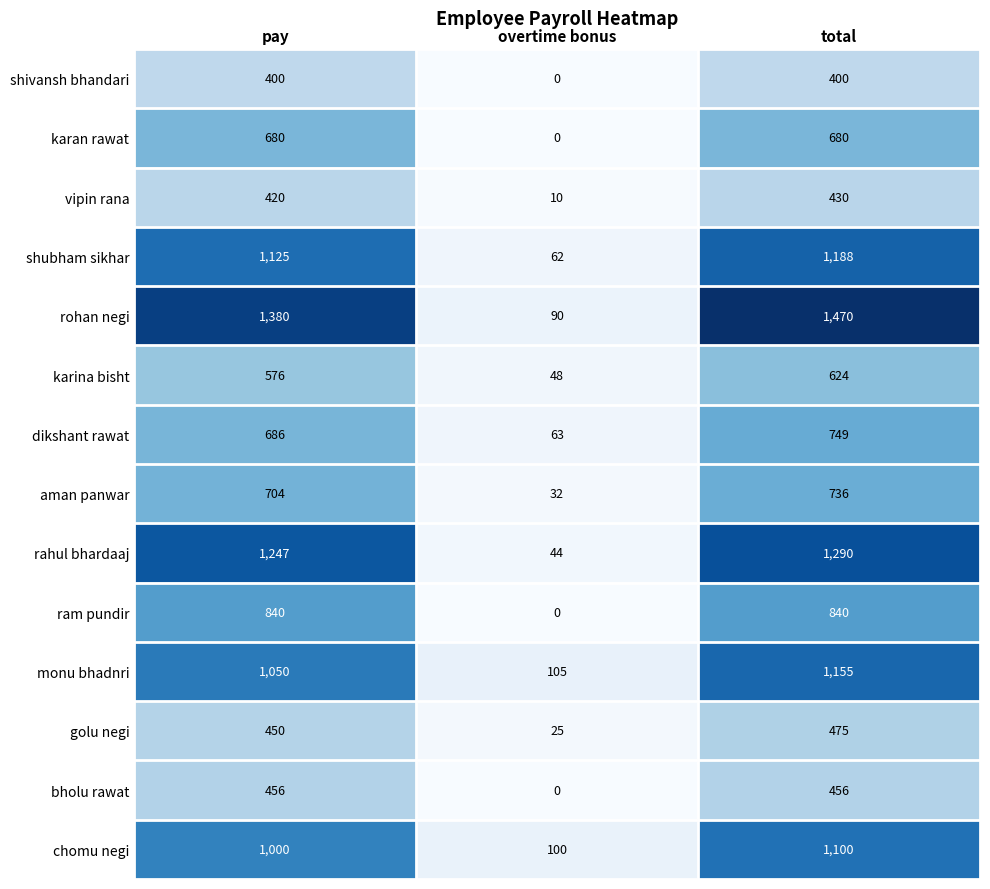

List the series in order of their peak value, lowest first.

shivansh bhandari, vipin rana, bholu rawat, golu negi, karina bisht, karan rawat, aman panwar, dikshant rawat, ram pundir, chomu negi, monu bhadnri, shubham sikhar, rahul bhardaaj, rohan negi